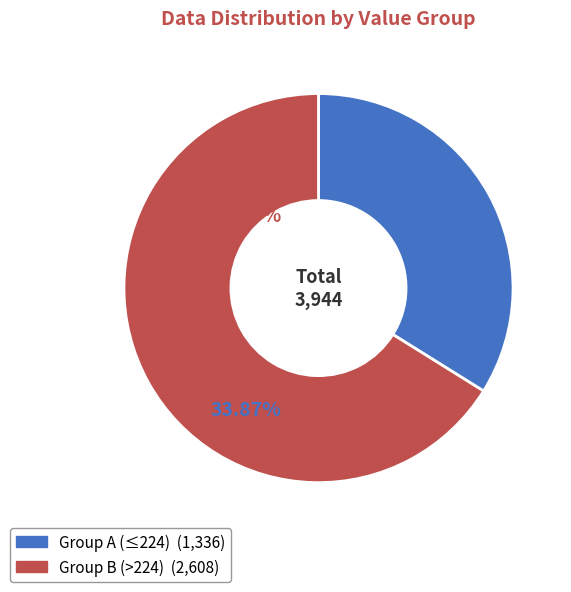

Is there any slice that represents more than half of the pie?

Yes